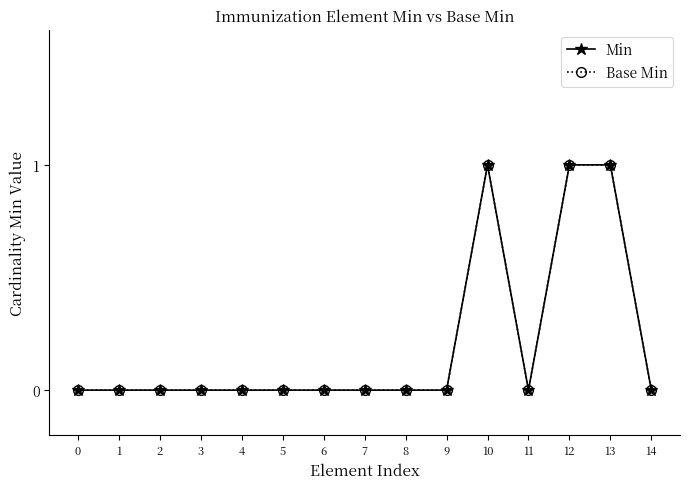

True or false: Min has more than 2 points higher than both neighbors.

False